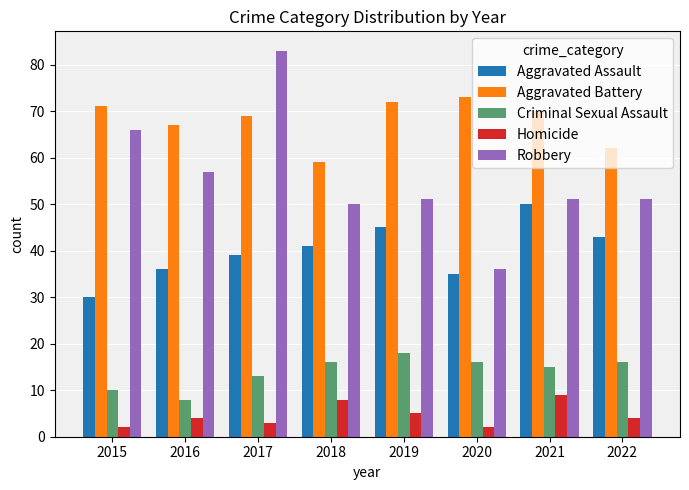

Reading left to right, list all the values displayed in this chart.

Aggravated Assault: 2015=30	2016=36	2017=39	2018=41	2019=45	2020=35	2021=50	2022=43
Aggravated Battery: 2015=71	2016=67	2017=69	2018=59	2019=72	2020=73	2021=70	2022=62
Criminal Sexual Assault: 2015=10	2016=8	2017=13	2018=16	2019=18	2020=16	2021=15	2022=16
Homicide: 2015=2	2016=4	2017=3	2018=8	2019=5	2020=2	2021=9	2022=4
Robbery: 2015=66	2016=57	2017=83	2018=50	2019=51	2020=36	2021=51	2022=51